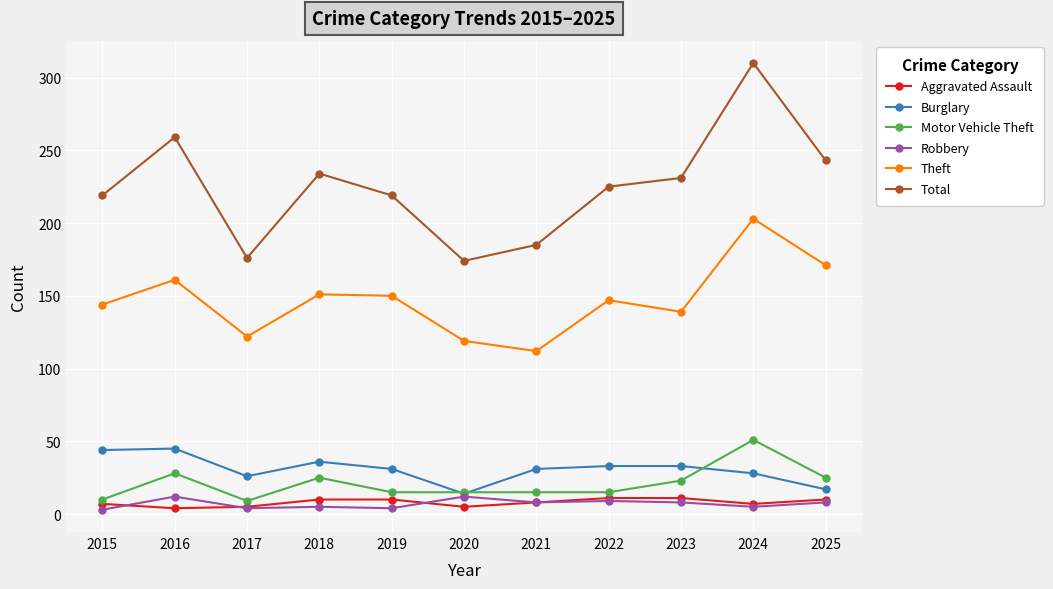

What is the average value of the Total series?

225